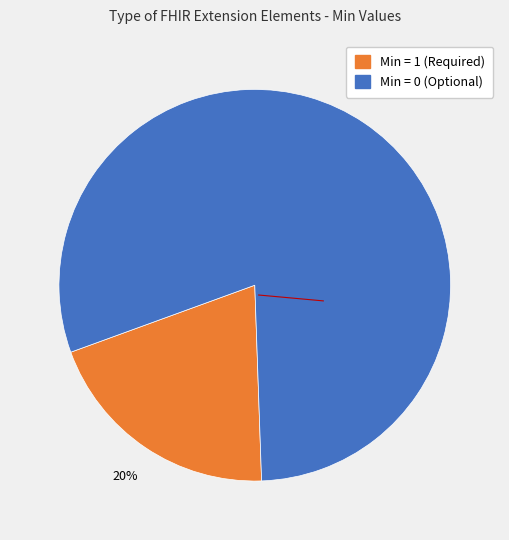

What is the largest slice in the pie chart?

Min = 0 (Optional)